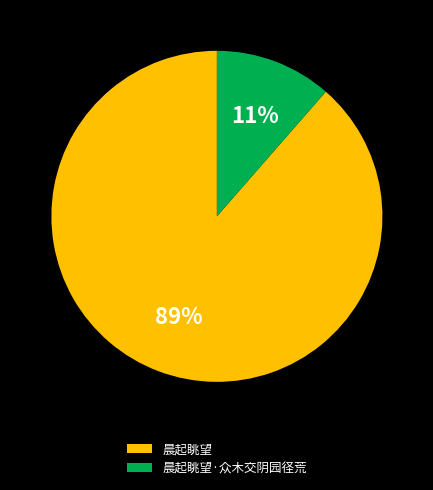

Which has a higher value, 晨起眺望·众木交阴园径荒 or 晨起眺望?

晨起眺望